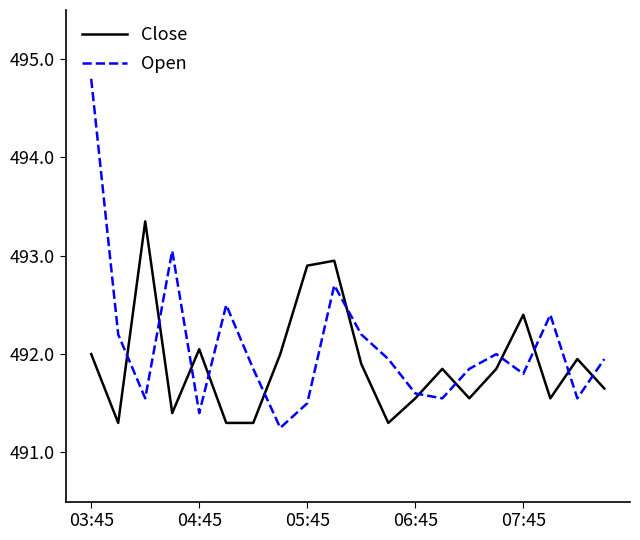

Does the chart have visible grid lines?

No